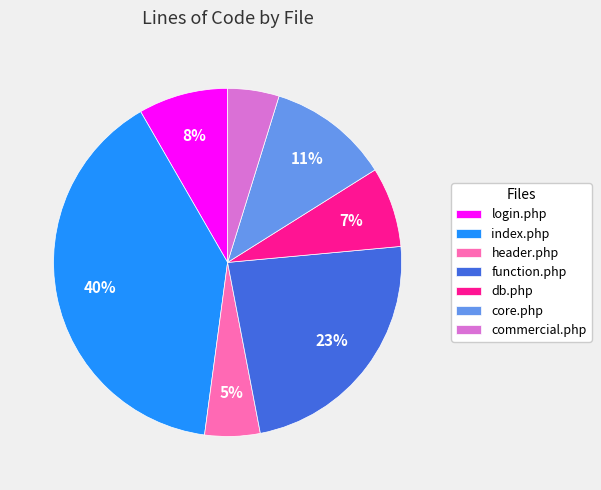

Is the sum of header.php and login.php greater than half?

No